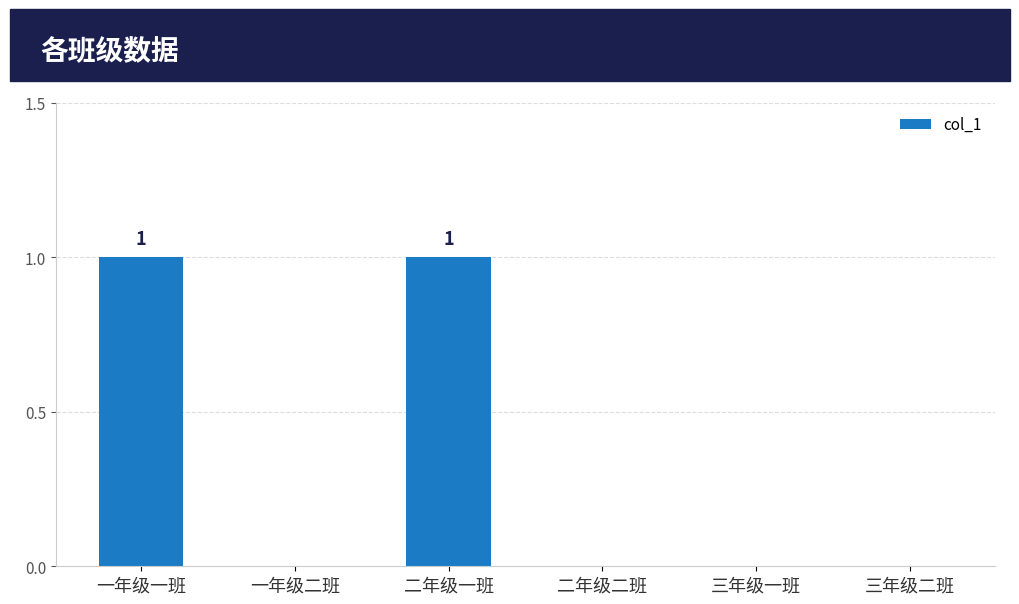

Reading right to left, list all the values displayed in this chart.

三年级二班=0	三年级一班=0	二年级二班=0	二年级一班=1	一年级二班=0	一年级一班=1